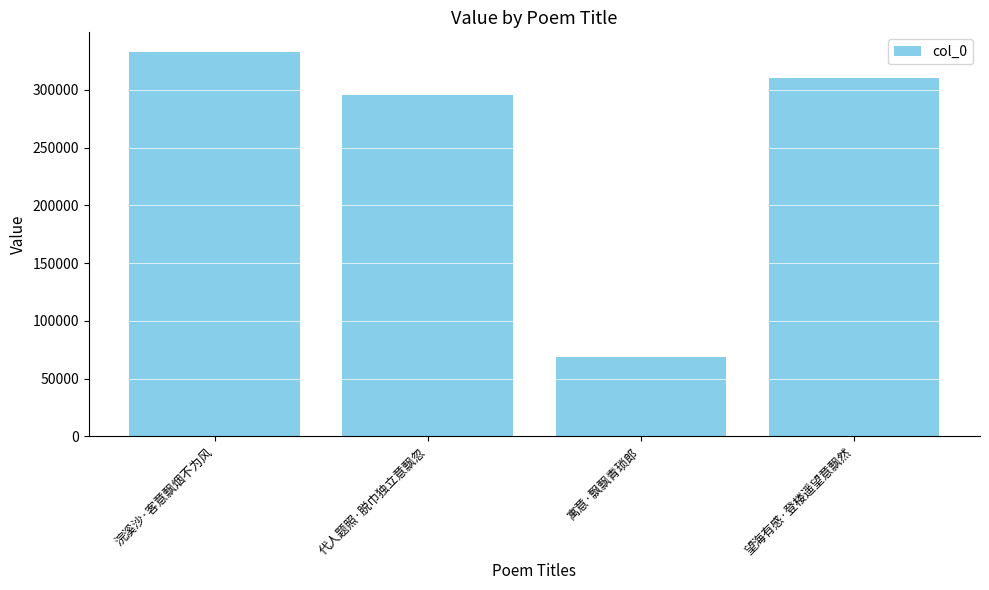

How many bars are there in total?

4